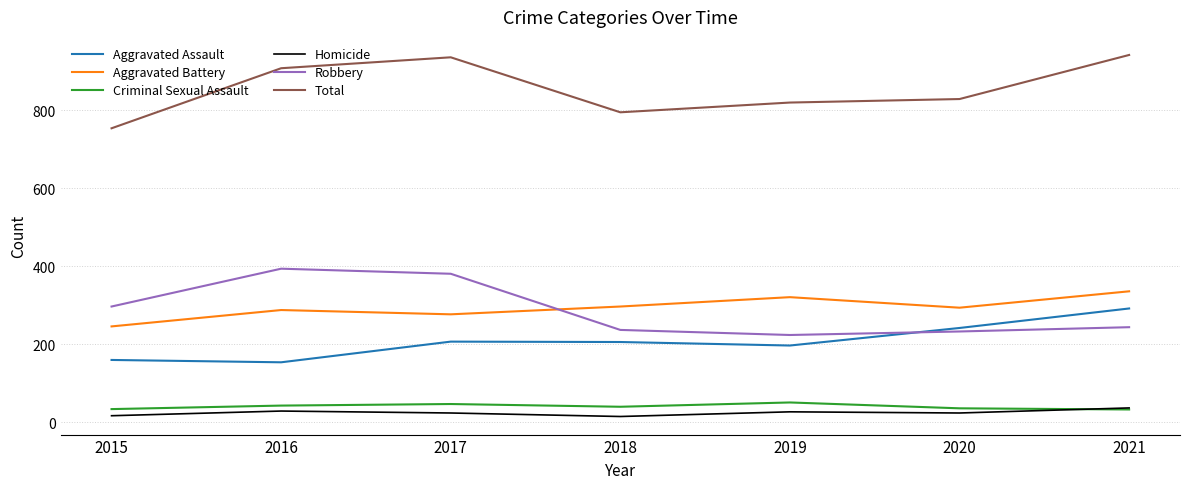

Read the Aggravated Assault value at 2017, to the nearest 5.

205